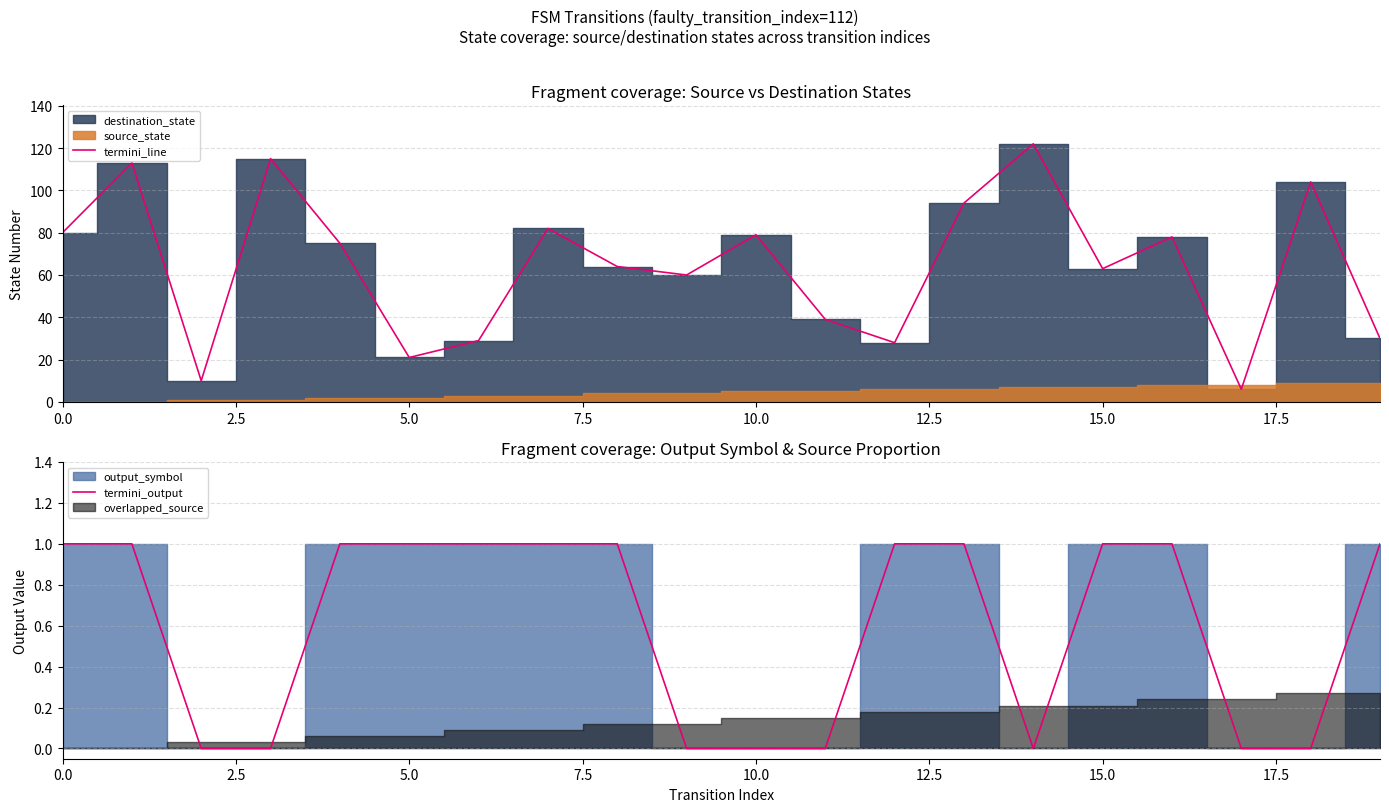

At which label does termini_line reach its minimum?

17